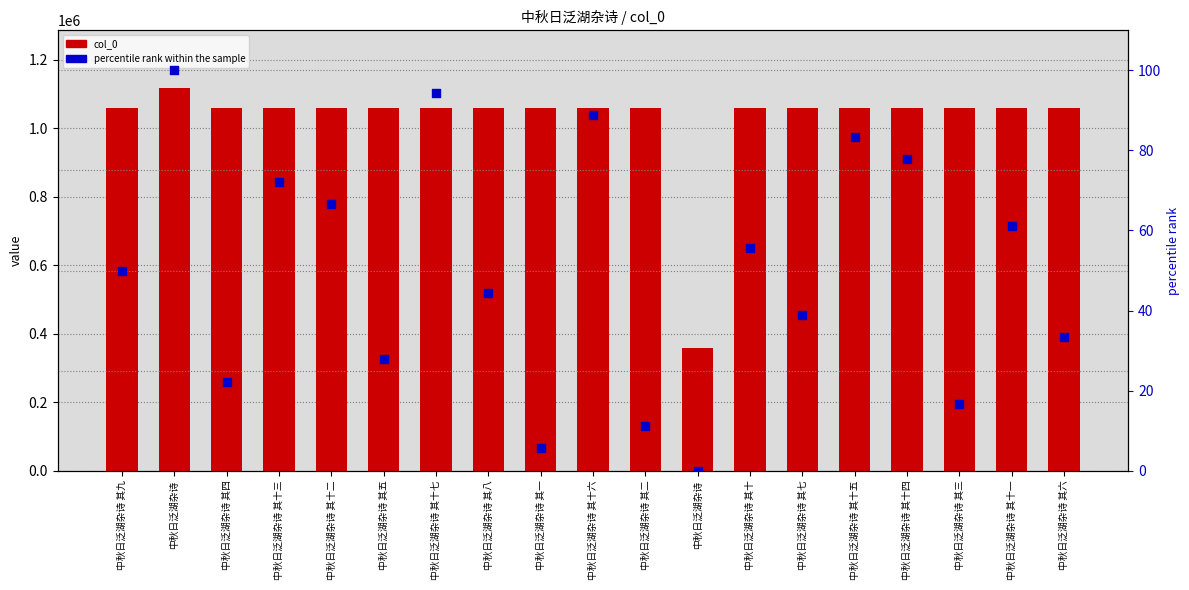

At which category is the sum across all series the highest?

中秋日泛湖杂诗